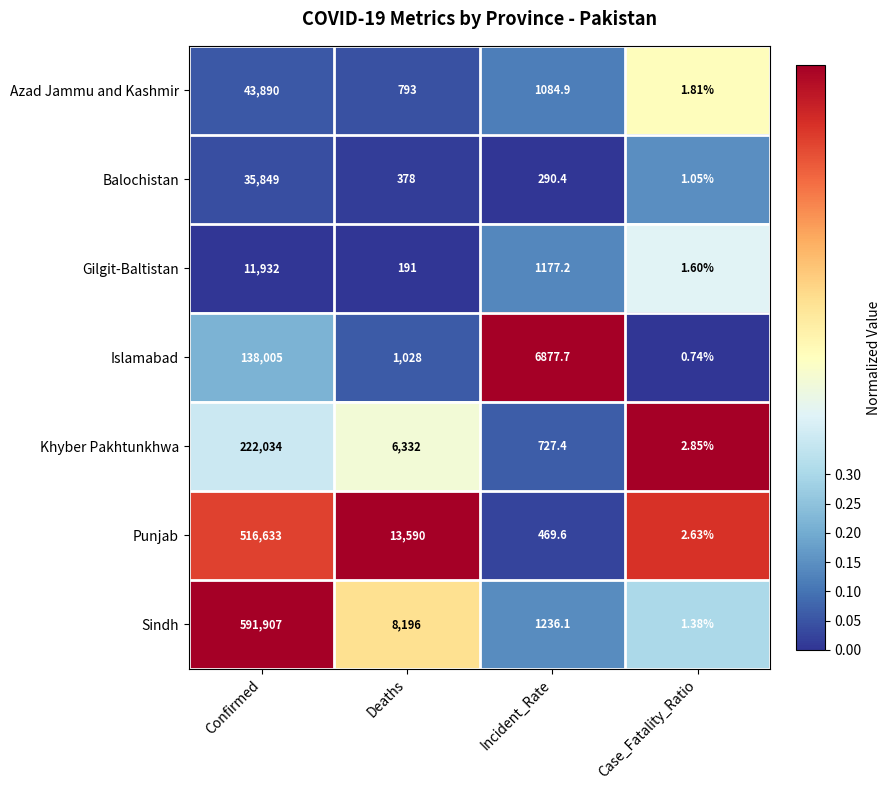

Which series has the largest range (max minus min)?

Sindh